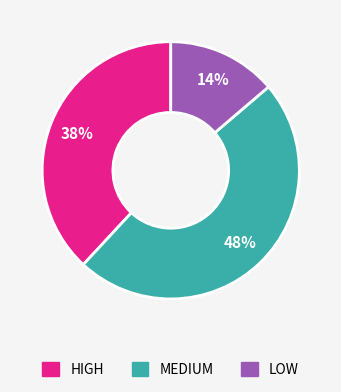

To the nearest percent, what percentage of the pie is LOW?

14%